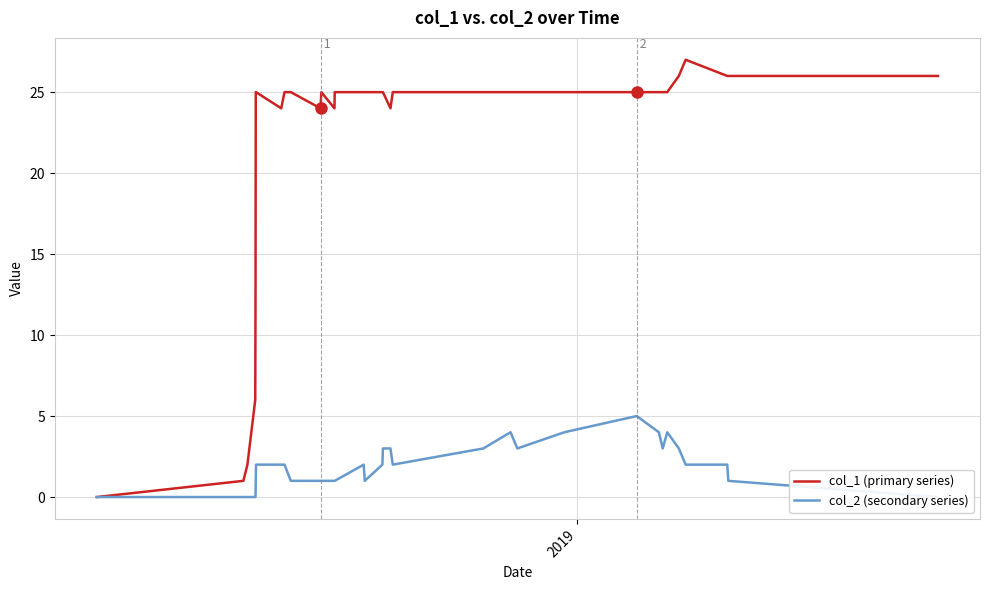

Rank the series by their maximum value, from lowest to highest.

col_2 (secondary series), col_1 (primary series)